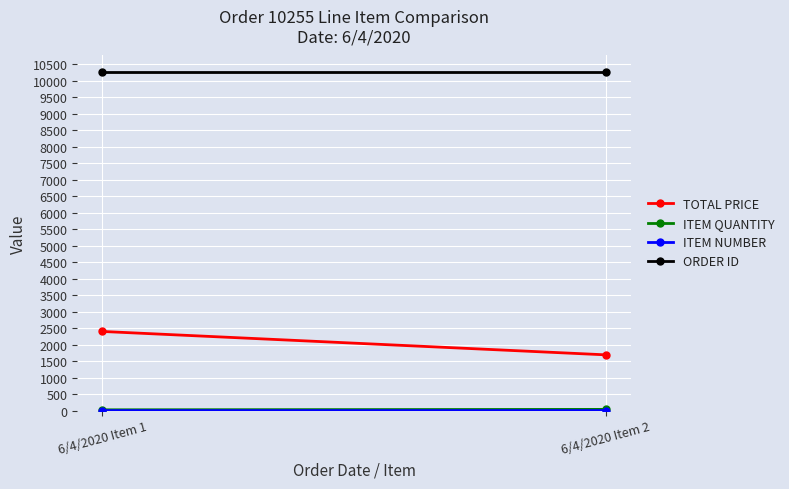

Which series changed the most between 6/4/2020 Item 1 and 6/4/2020 Item 2?

TOTAL PRICE